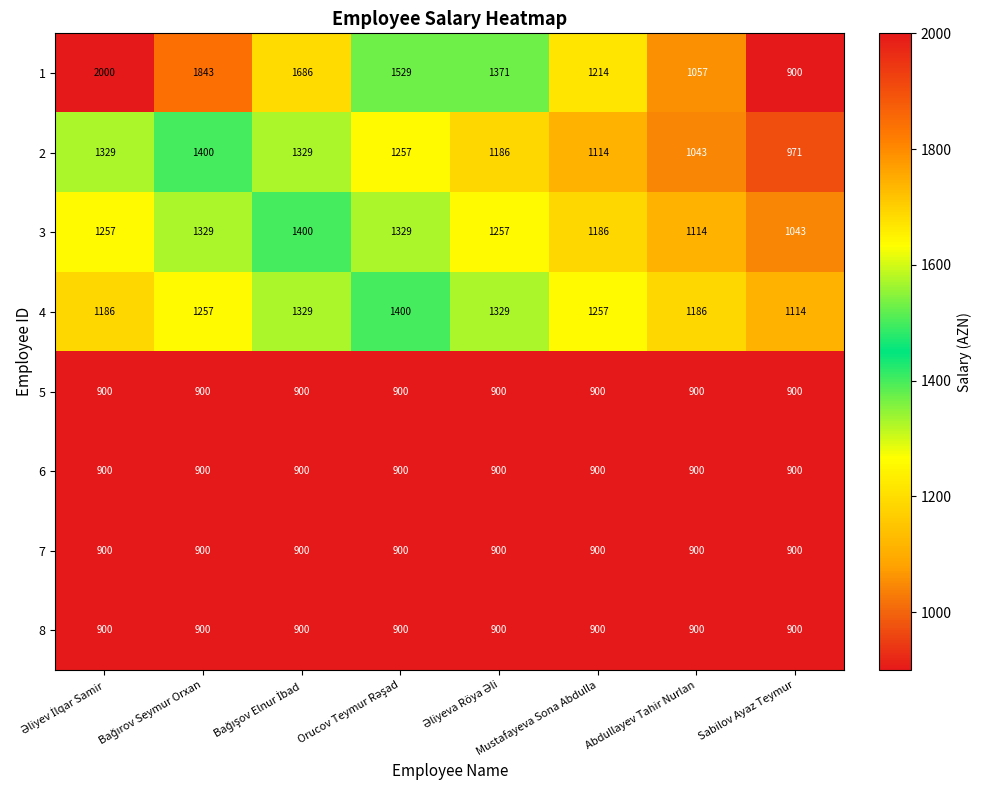

Count the 2 values in the range 1114 to 1329.

5